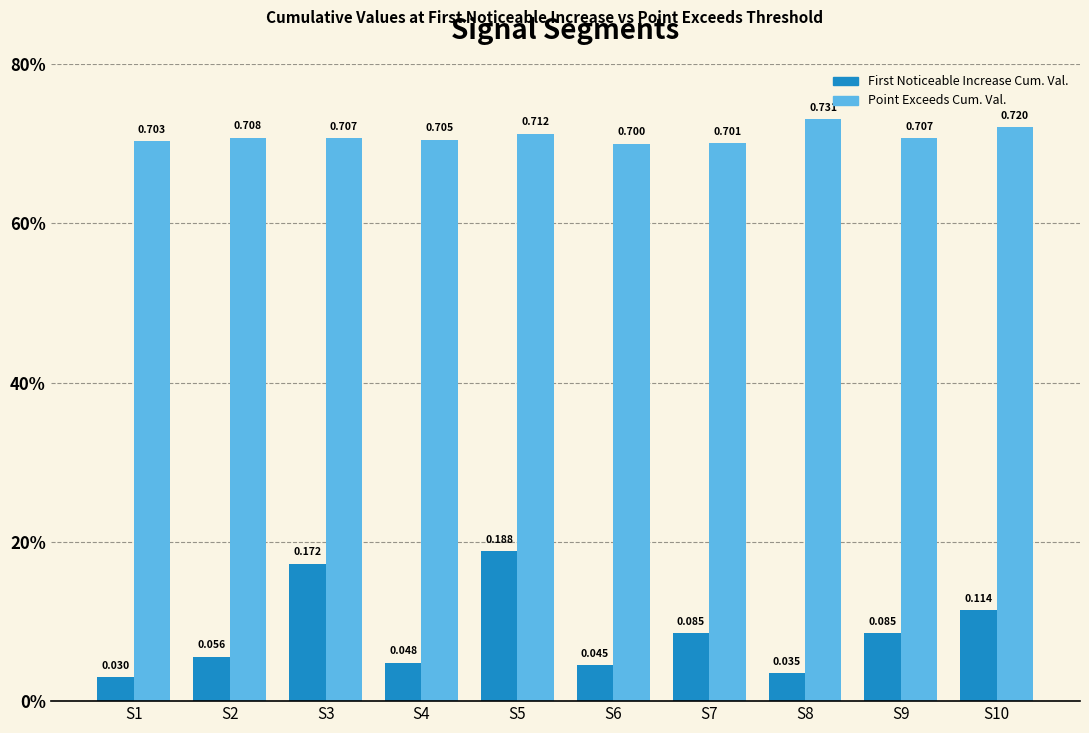

What is the greatest value displayed?

0.7